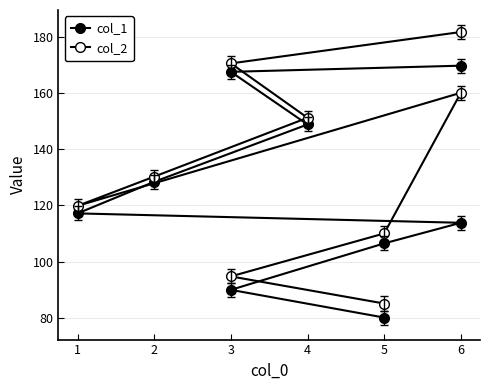

Which series has the largest range (max minus min)?

col_2